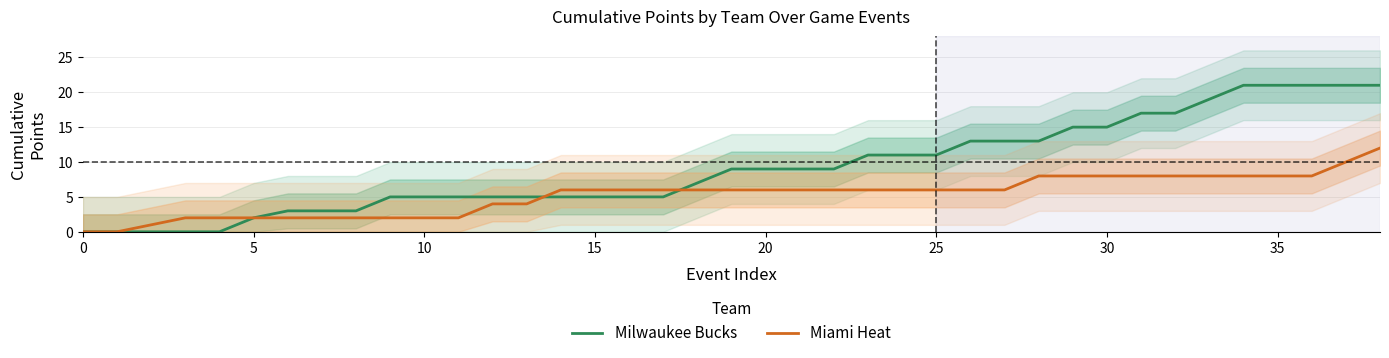

True or false: Milwaukee Bucks has a value of 6 at 25.

False